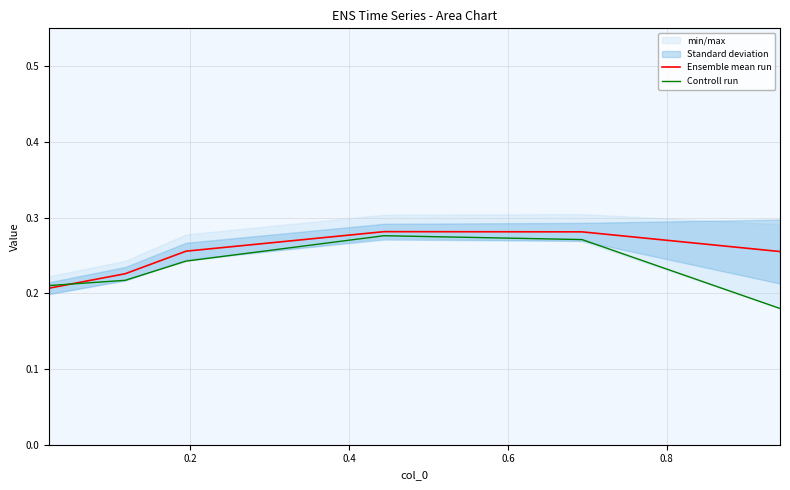

Does the chart have visible grid lines?

Yes